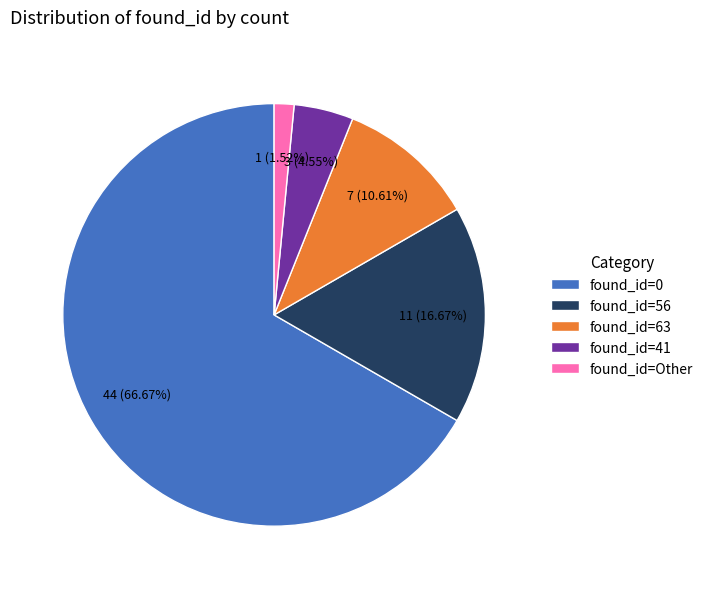

To the nearest percent, what is the difference between the largest and smallest slice percentages?

65%